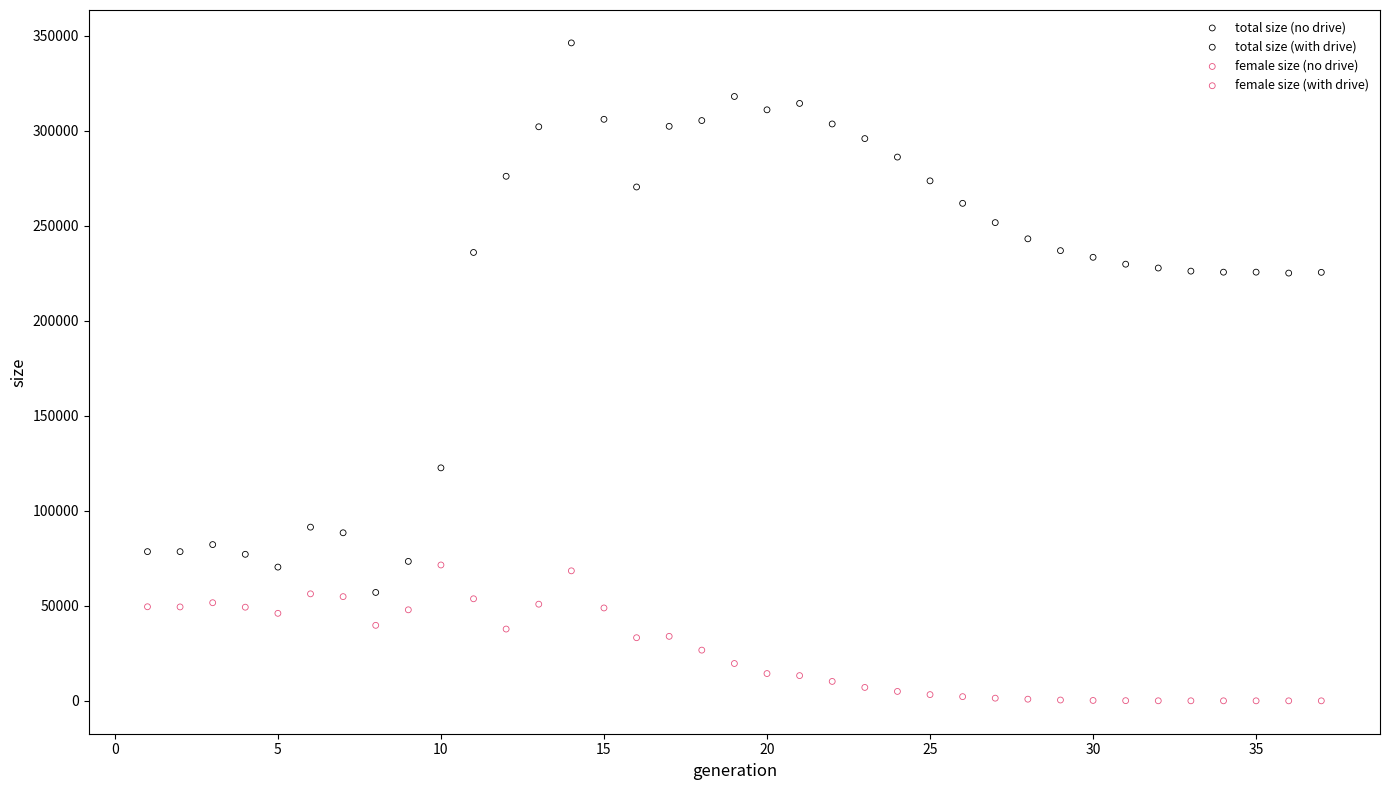

Which series reaches the minimum Y coordinate?

female size (with drive)